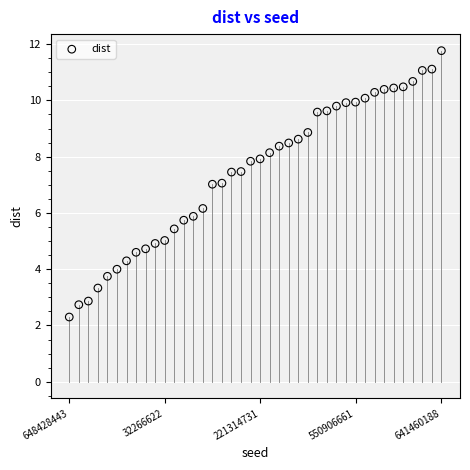

What is the range of Y values (max minus min)?

9.5